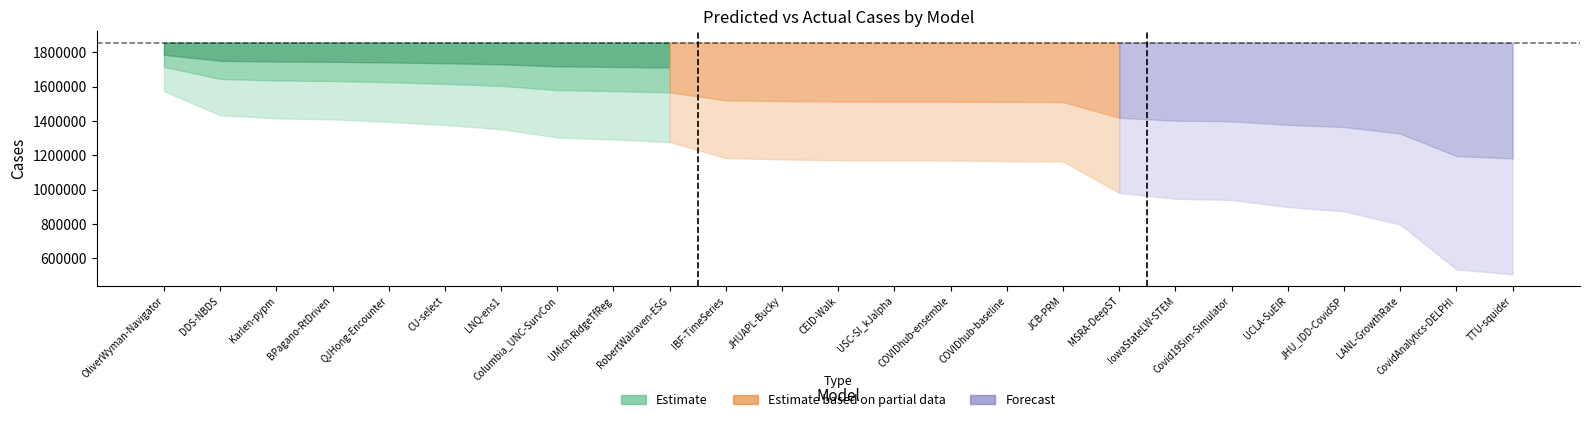

List the labels in order of predicted_cases value, smallest first.

TTU-squider, CovidAnalytics-DELPHI, LANL-GrowthRate, JHU_IDD-CovidSP, UCLA-SuEIR, Covid19Sim-Simulator, IowaStateLW-STEM, MSRA-DeepST, JCB-PRM, COVIDhub-baseline, COVIDhub-ensemble, USC-SI_kJalpha, CEID-Walk, JHUAPL-Bucky, IBF-TimeSeries, RobertWalraven-ESG, UMich-RidgeTfReg, Columbia_UNC-SurvCon, LNQ-ens1, CU-select, QJHong-Encounter, BPagano-RtDriven, Karlen-pypm, DDS-NBDS, OliverWyman-Navigator